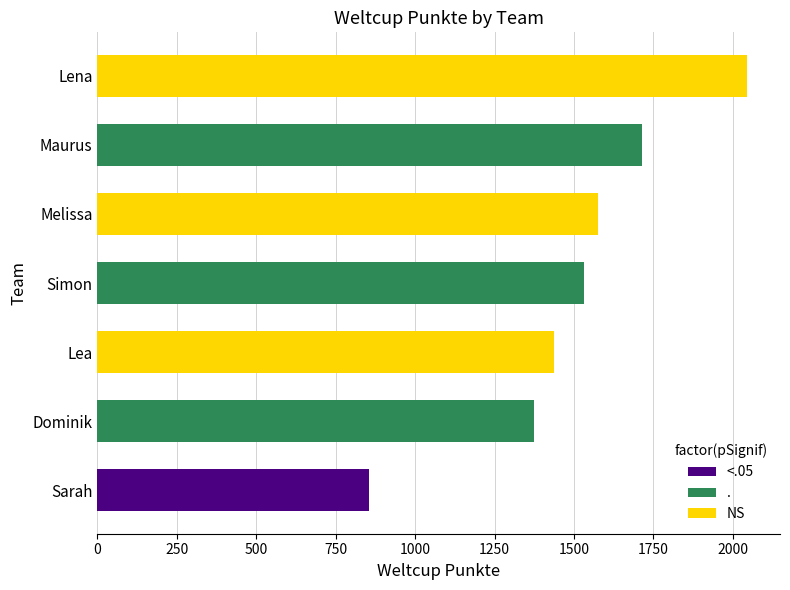

Rank the categories by value from highest to lowest.

Lena, Maurus, Melissa, Simon, Lea, Dominik, Sarah